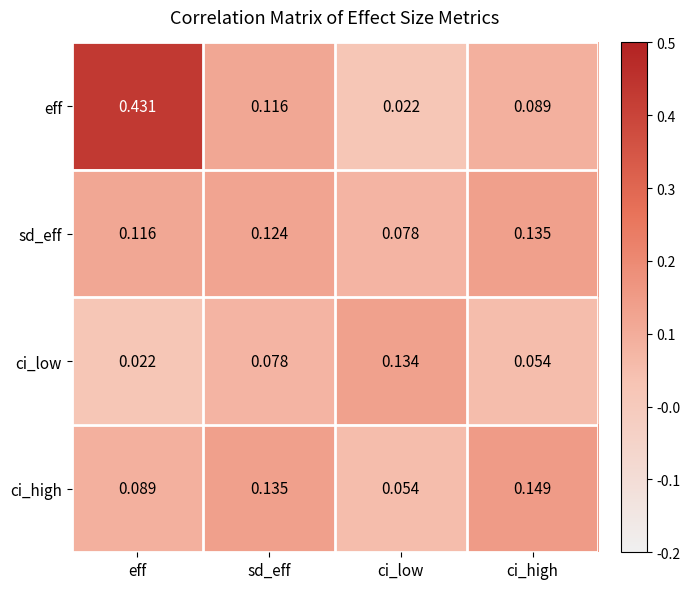

At which label is ci_high closest to 0?

ci_low